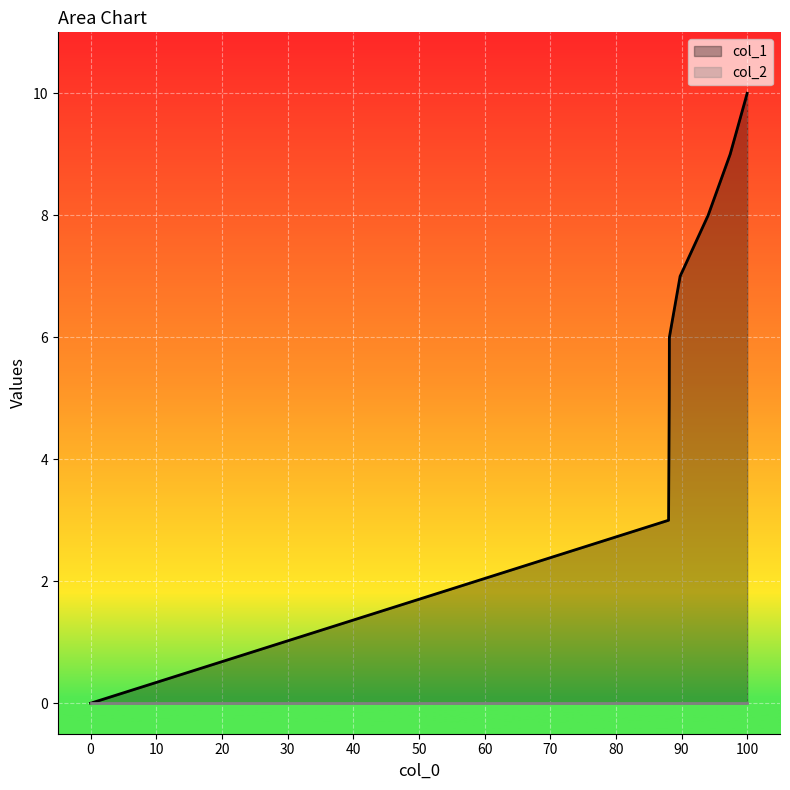

Which series has the largest total across all categories?

col_1